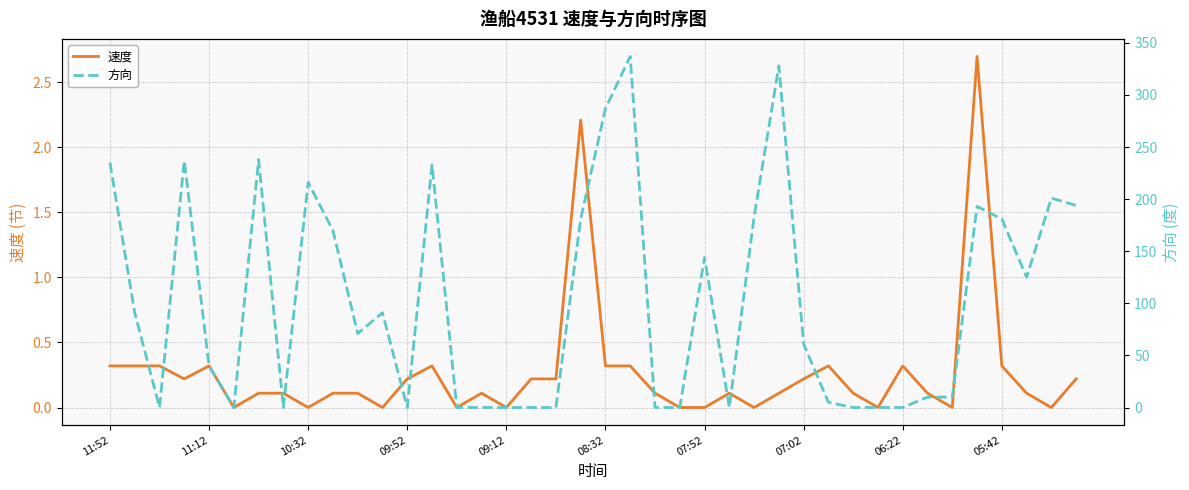

Is it true that 速度 equals 0.5 at 11:12?

False